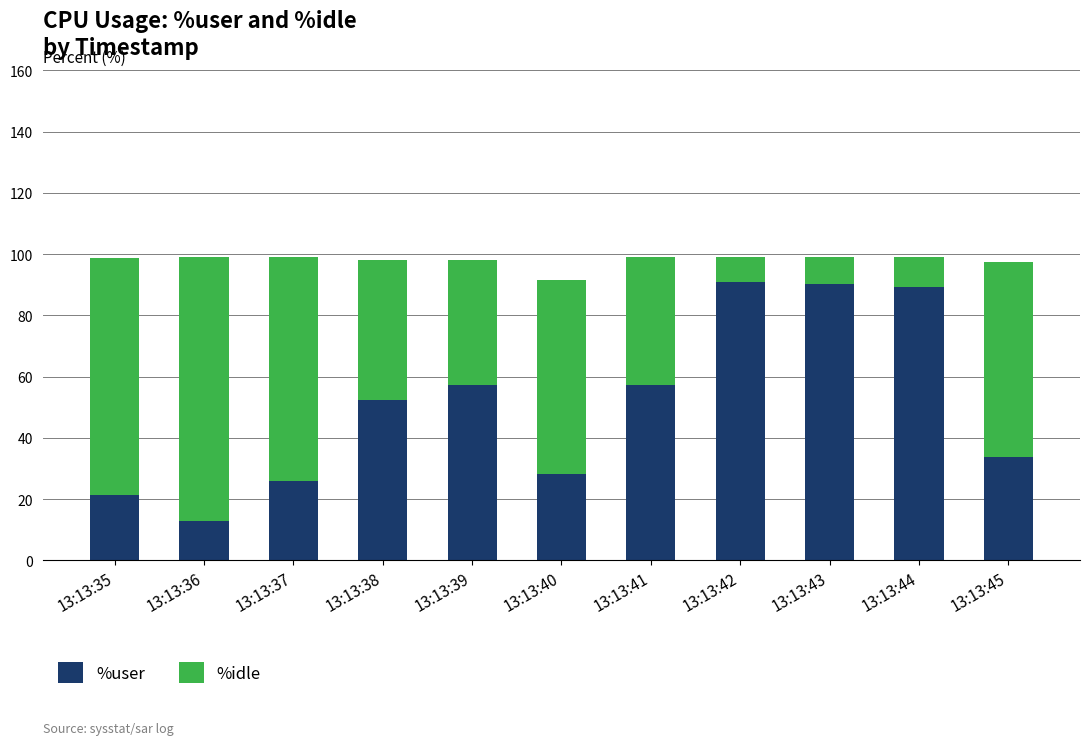

The %user series shows 12.9 at 13:13:36. True or false?

True